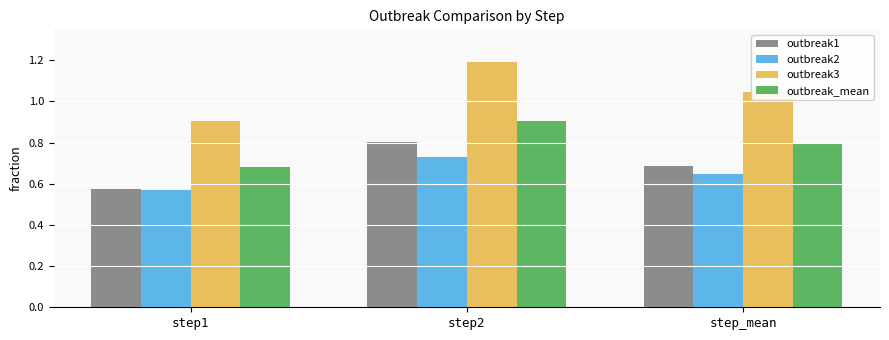

What is the label of the 1st bar from the right?

step_mean